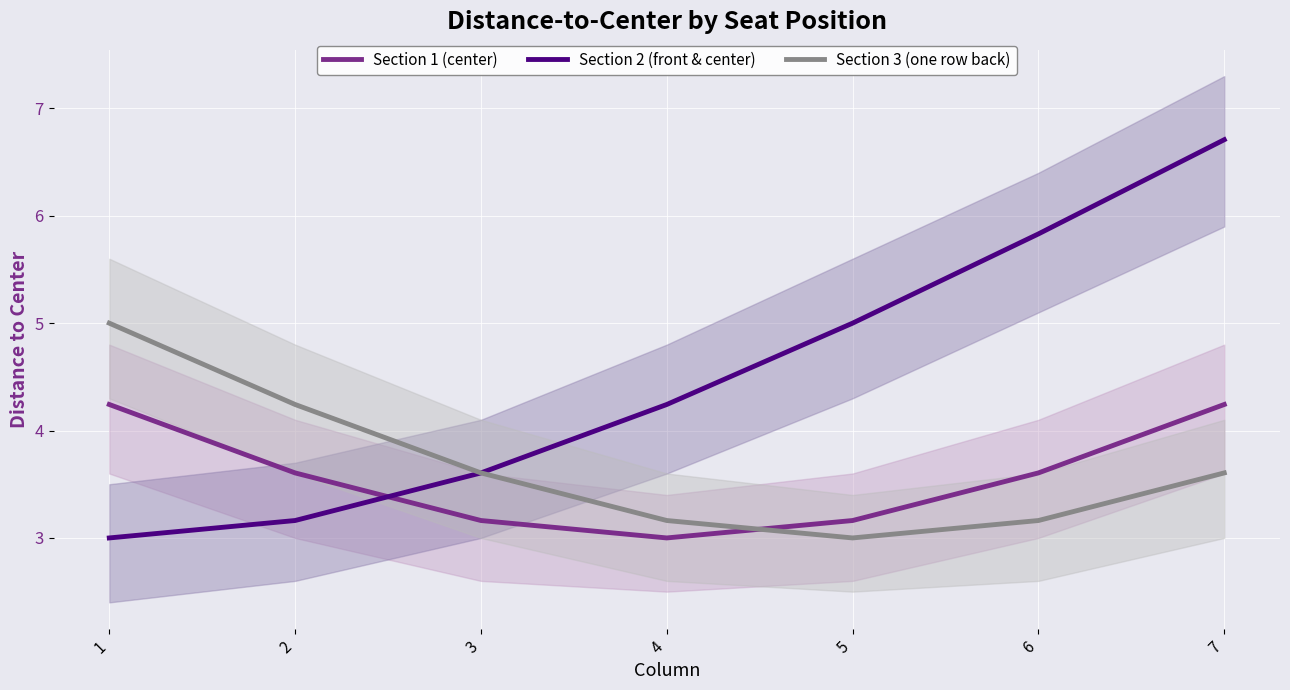

At which category is the sum across all series the highest?

7